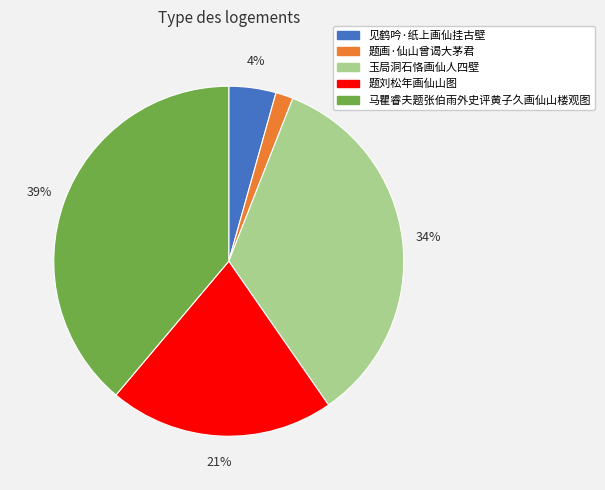

Do 题刘松年画仙山图 and 见鹤吟·纸上画仙挂古壁 together represent more than half of the pie?

No